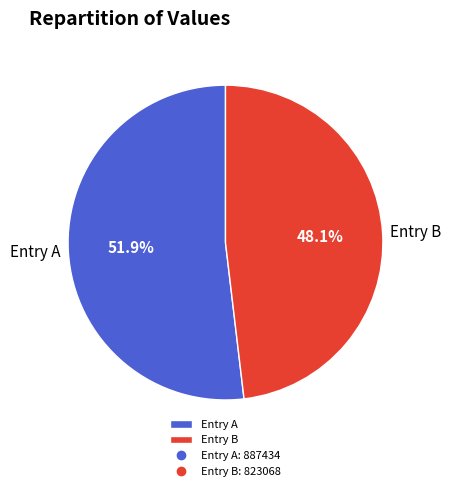

What is the ratio of the value at Entry A to the value at Entry B?

1.1